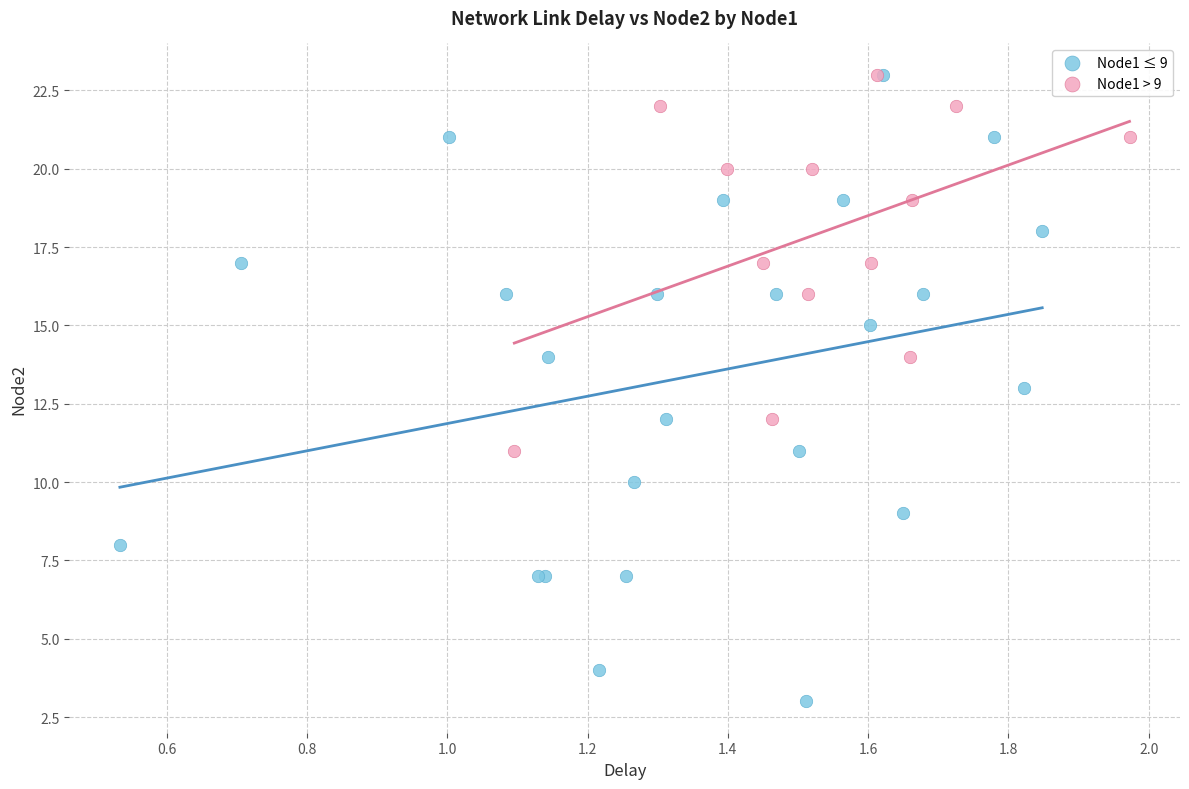

Which series has the widest spread of Y values?

Node1 ≤ 9